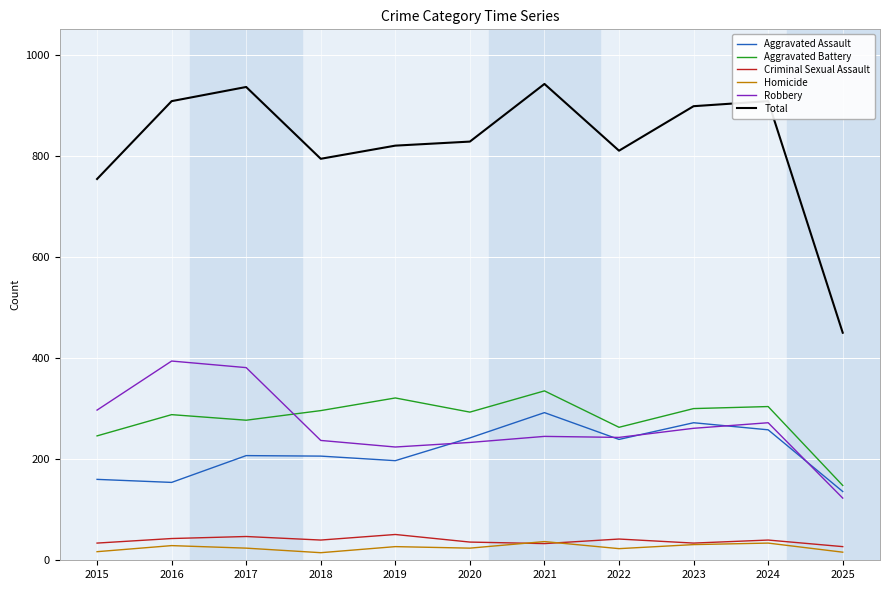

True or false: Aggravated Assault has a value of 125 at 2017.

False